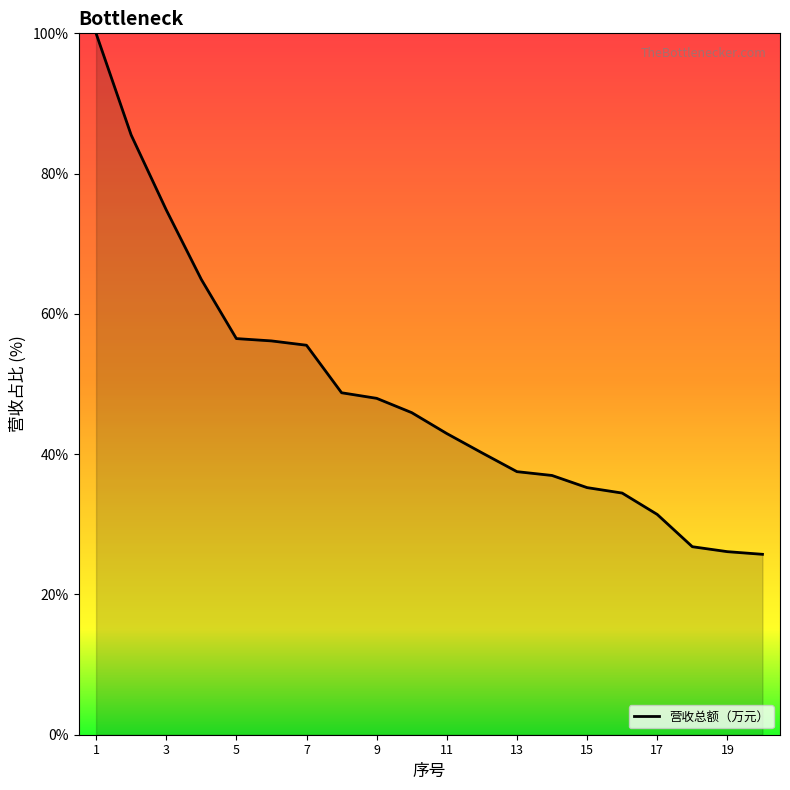

What is the difference between the maximum and minimum values?

74.3